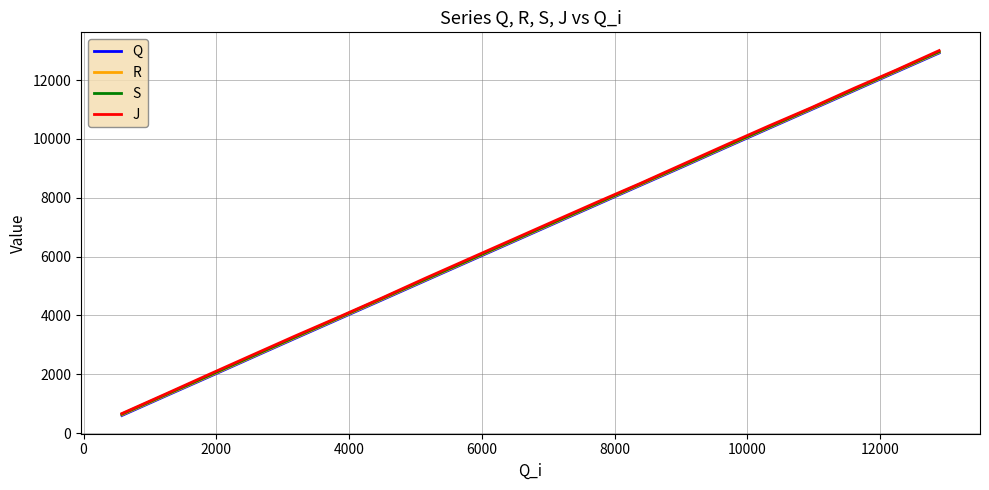

Which series has the largest range (max minus min)?

J